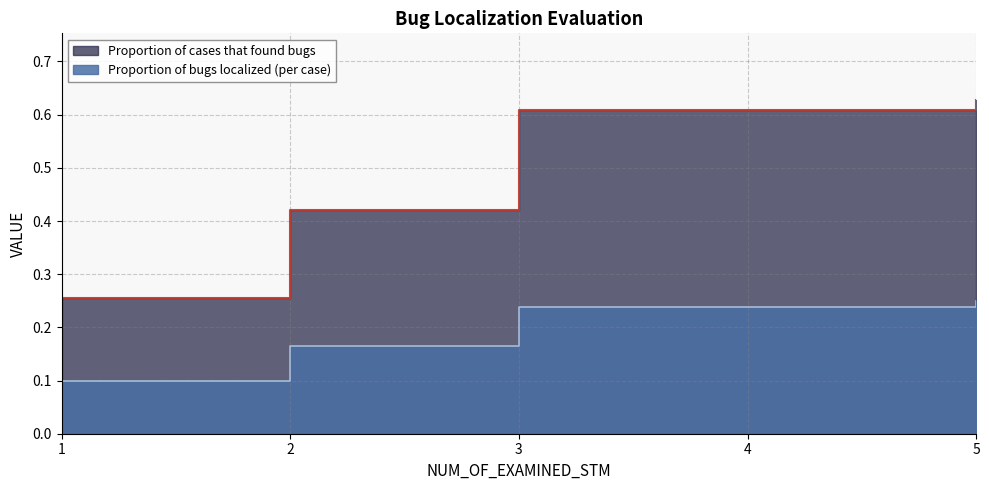

True or false: Proportion of bugs localized (per case) and Proportion of cases that found bugs intersect in this chart.

False